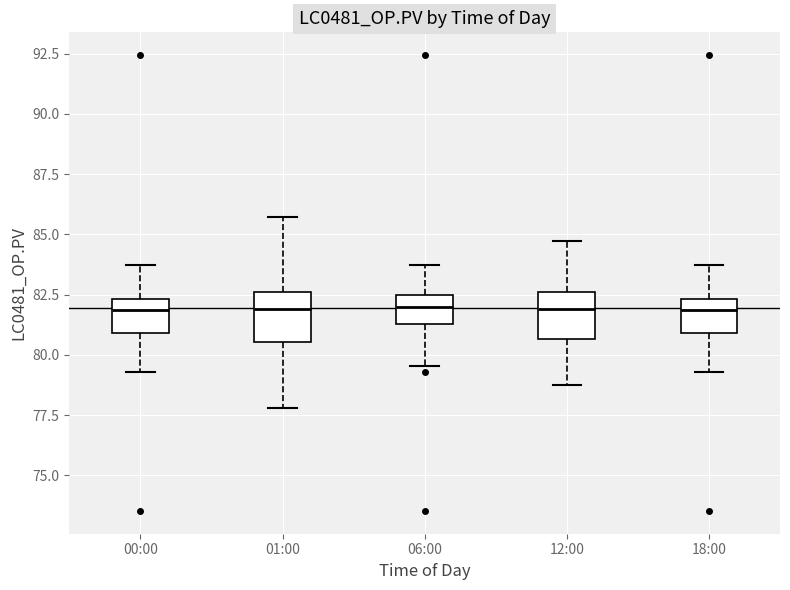

Reading left to right, read every box against the y-axis: the position of its median line, the range the box covers, and the ends of its whiskers. The values are not printed on the chart, so give them approximately, as read against the axis.

00:00: median 82.0, box 81.0 to 82.5, whiskers 79.5 to 83.5
01:00: median 82.0, box 80.5 to 82.5, whiskers 78.0 to 85.5
06:00: median 82.0, box 81.5 to 82.5, whiskers 79.5 to 83.5
12:00: median 82.0, box 80.5 to 82.5, whiskers 78.5 to 84.5
18:00: median 82.0, box 81.0 to 82.5, whiskers 79.5 to 83.5